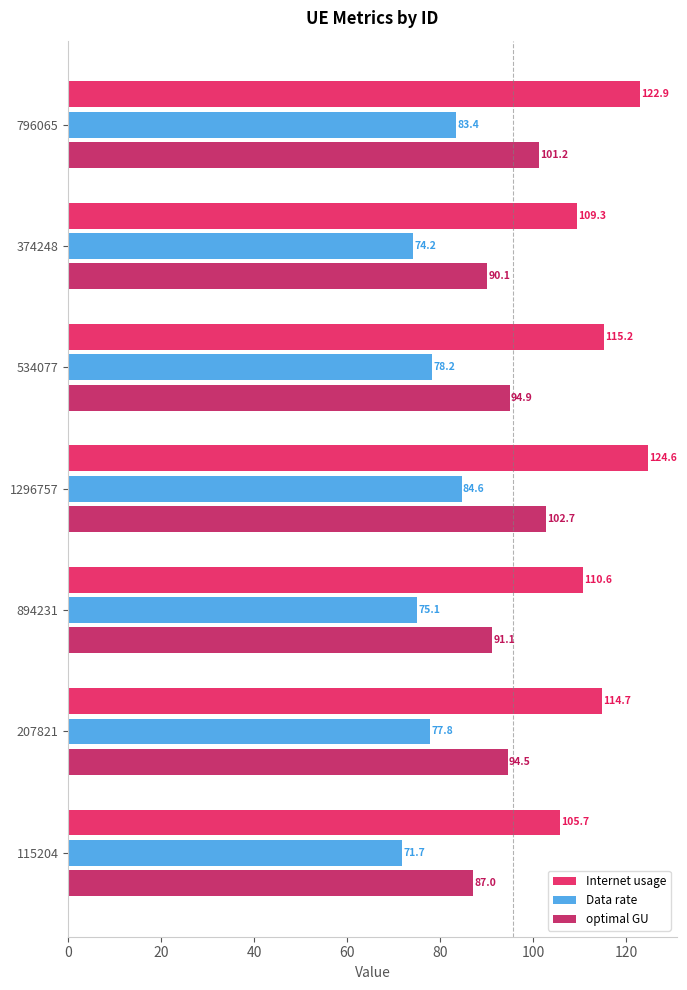

Which label corresponds to the smallest value in the chart?

115204